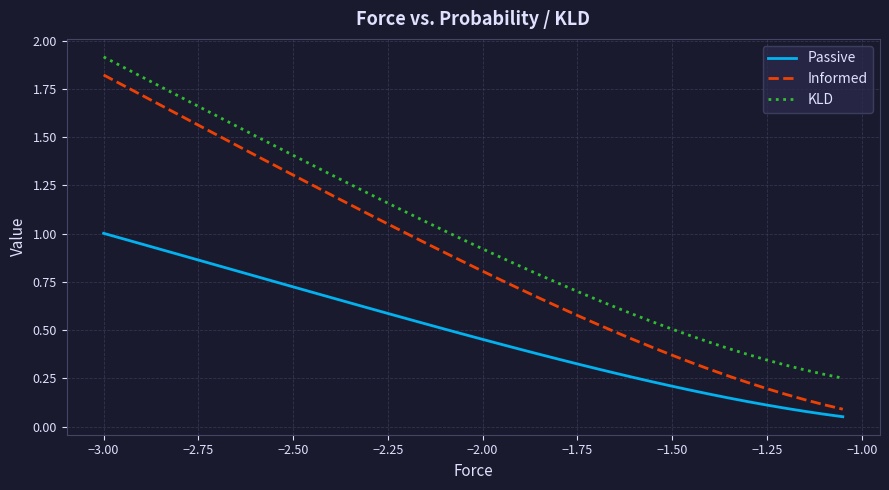

List the series in order of their overall mean, highest first.

KLD, Informed, Passive